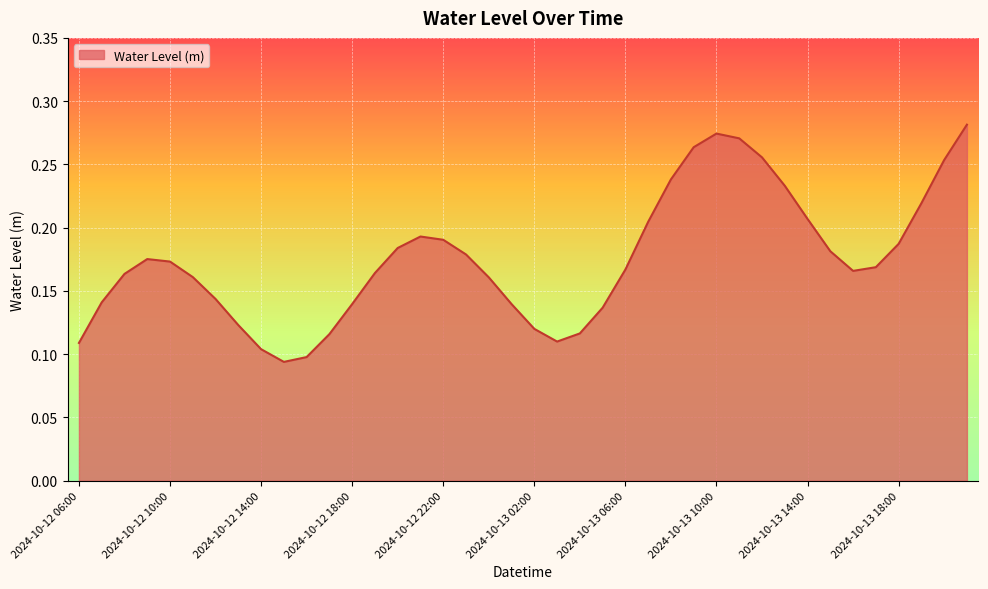

Which label corresponds to the smallest value in the chart?

2024-10-12 15:00